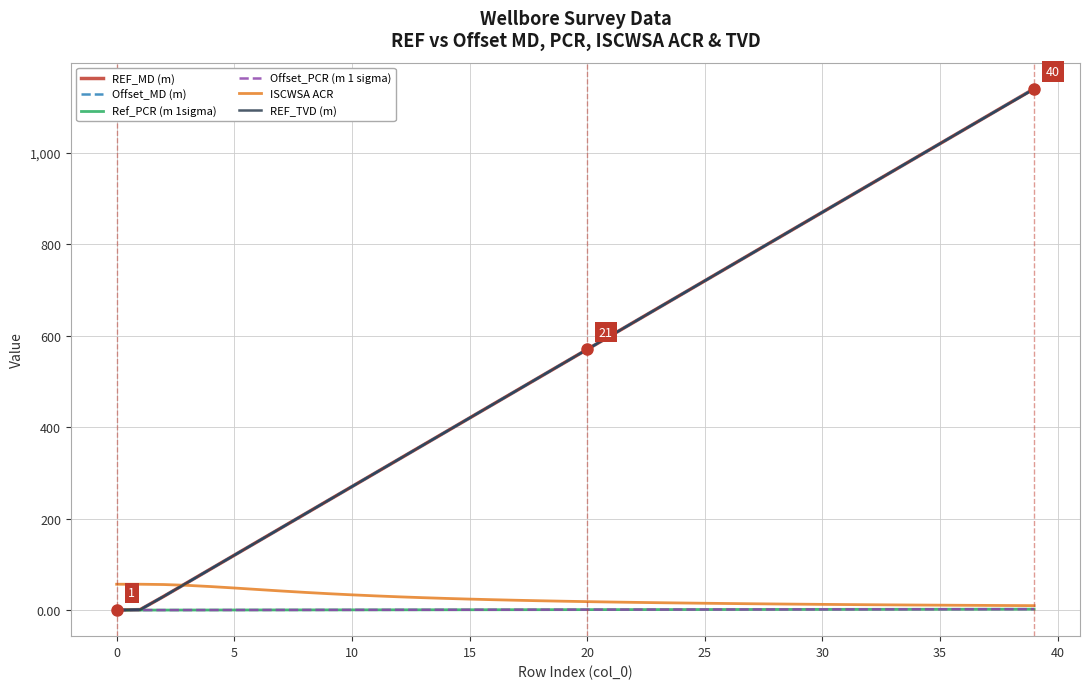

Does the chart have visible grid lines?

Yes